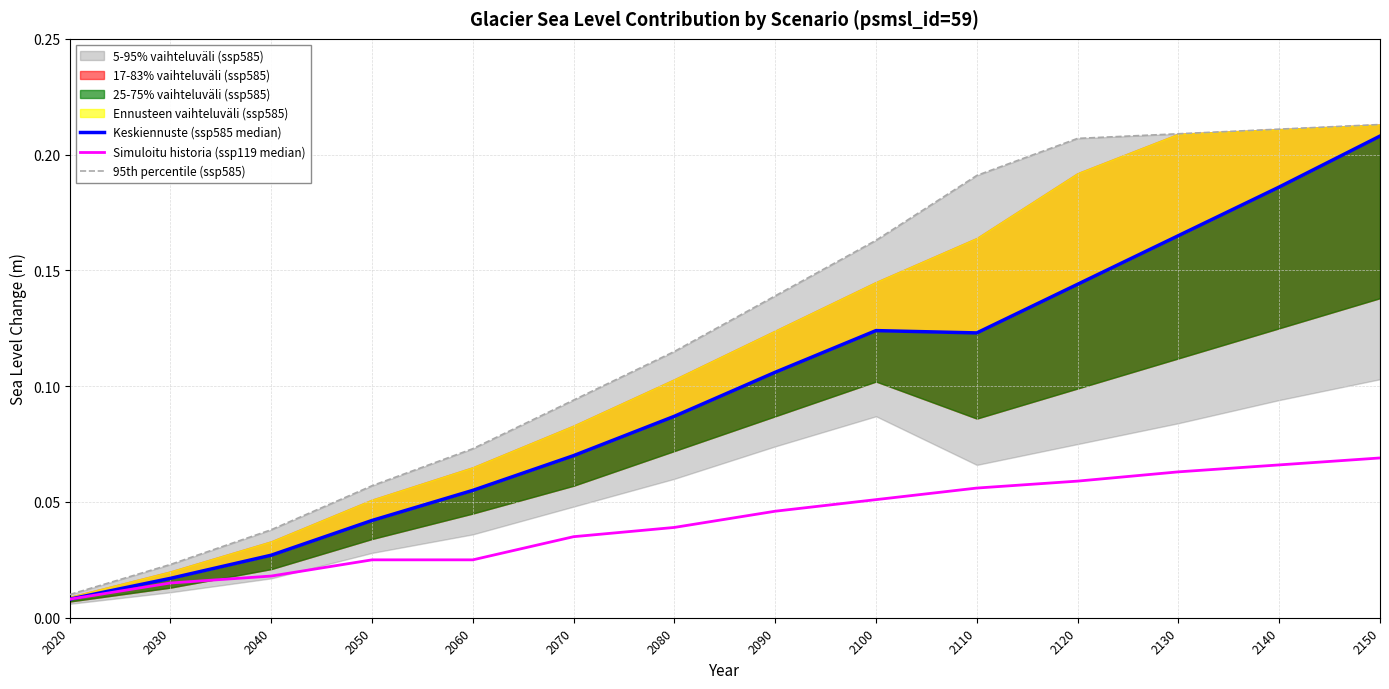

Reading left to right, list all the values displayed in this chart.

Keskiennuste (ssp585 median): 0.0	0.0	0.0	0.0	0.1	0.1	0.1	0.1	0.1	0.1	0.1	0.2	0.2	0.2
Simuloitu historia (ssp119 median): 0.0	0.0	0.0	0.0	0.0	0.0	0.0	0.0	0.1	0.1	0.1	0.1	0.1	0.1
95th percentile (ssp585): 0.0	0.0	0.0	0.1	0.1	0.1	0.1	0.1	0.2	0.2	0.2	0.2	0.2	0.2